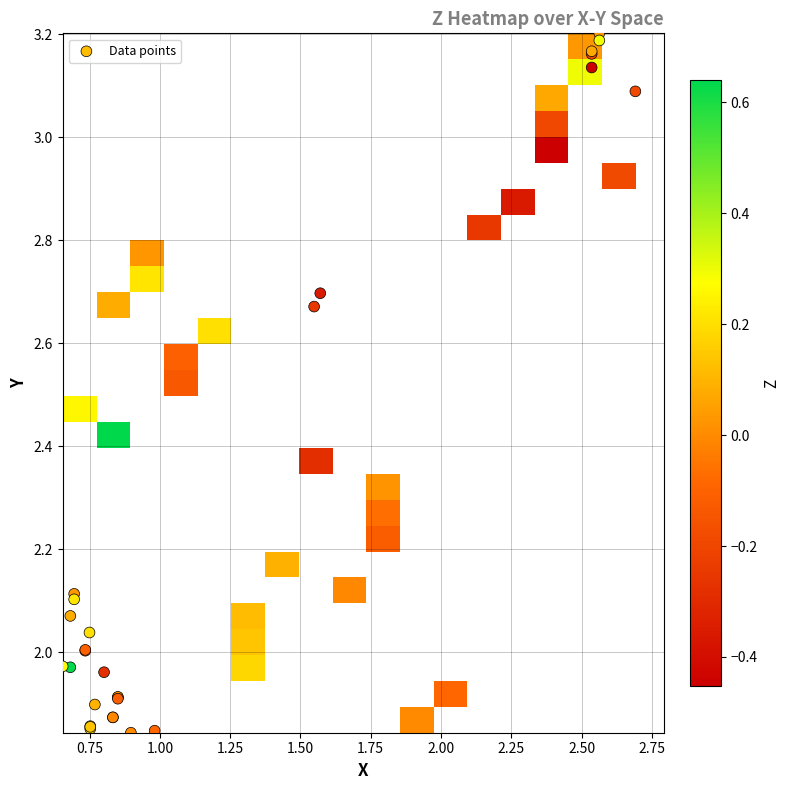

What is the difference between the second highest and minimum values in the Z series?

0.8